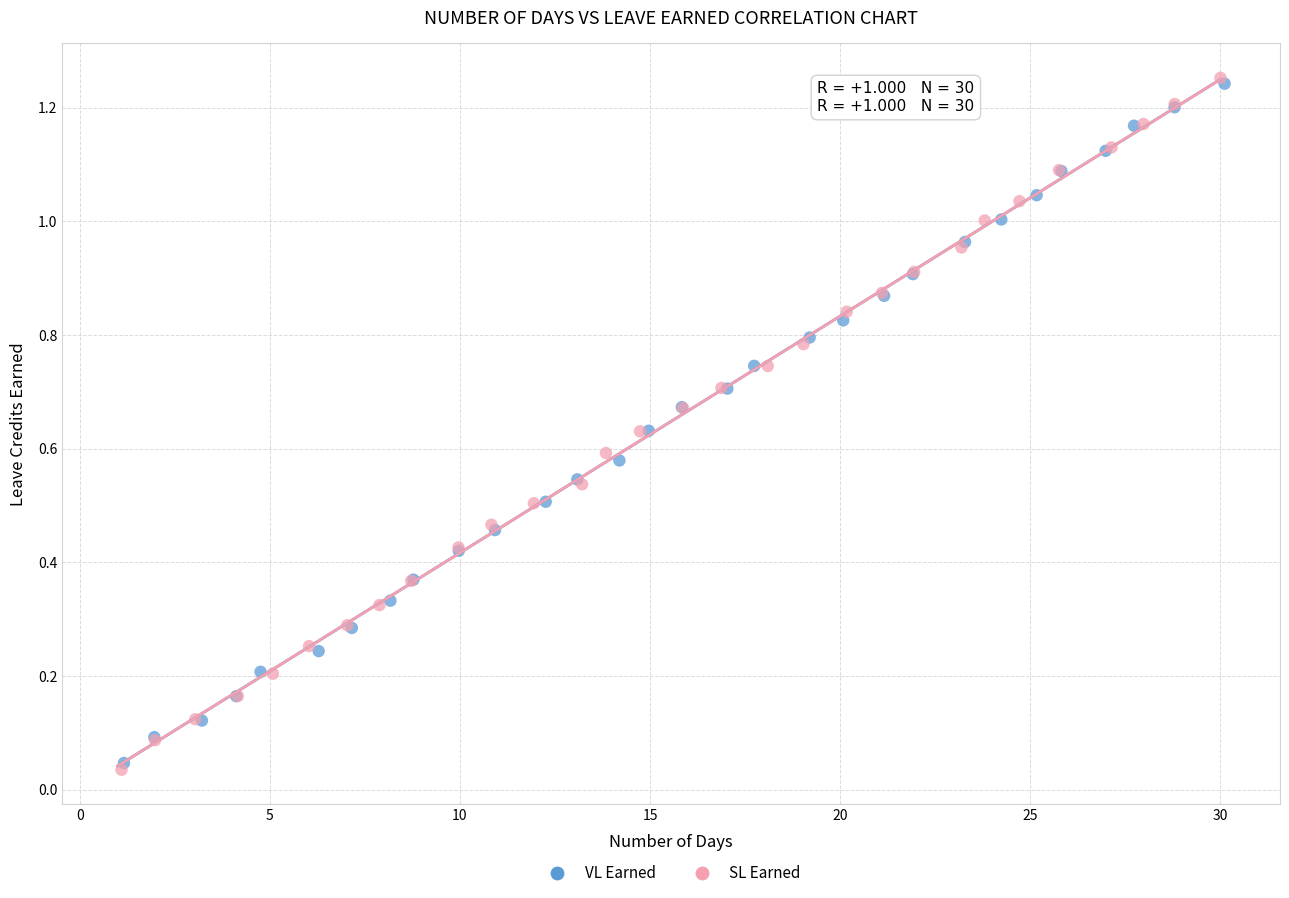

What are all the series names shown in the legend?

VL Earned, SL Earned